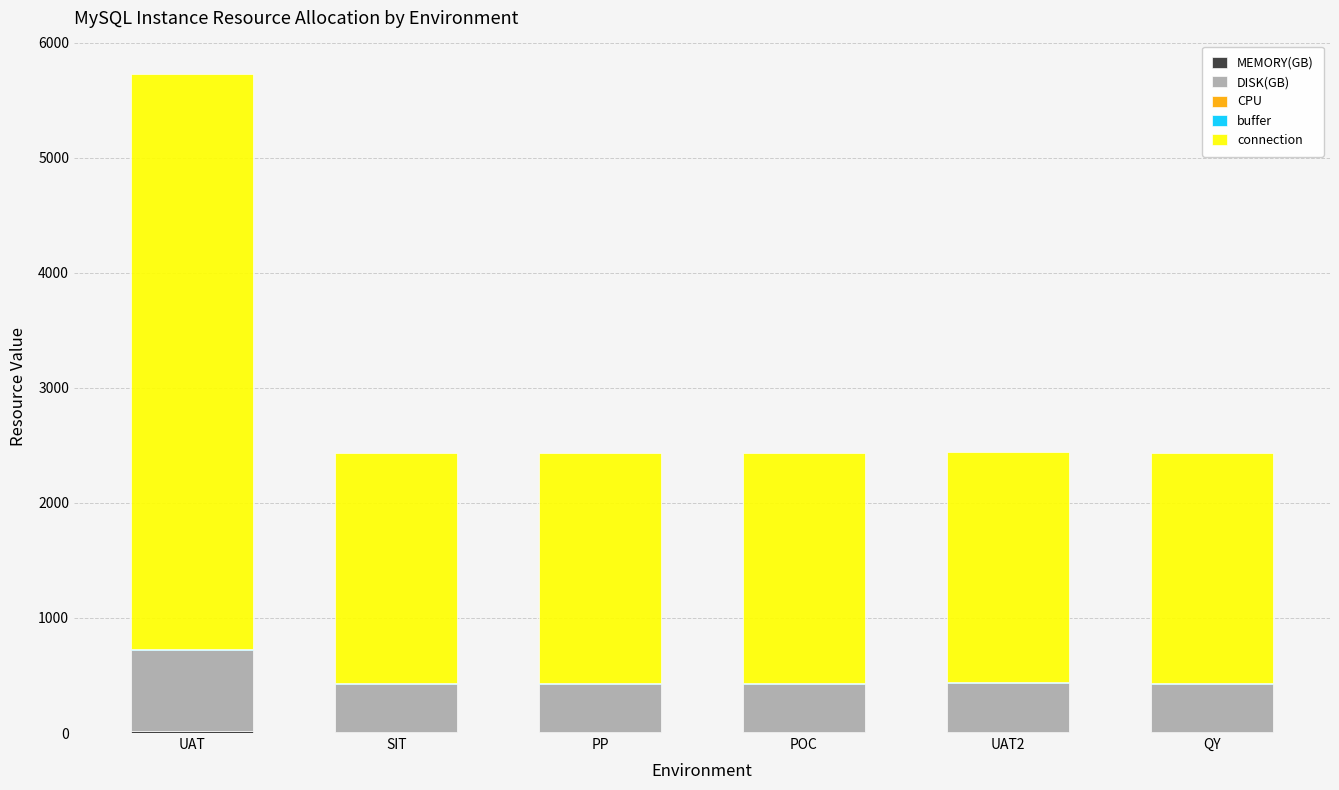

At which category is the sum across all series the highest?

UAT